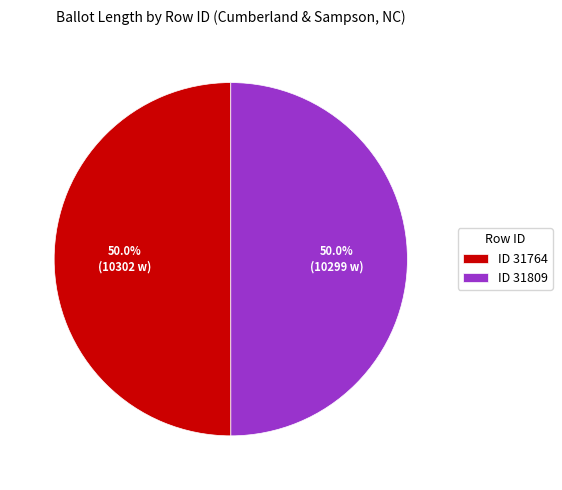

Approximately how many times larger is the value at ID 31809 compared to ID 31764?

1.0